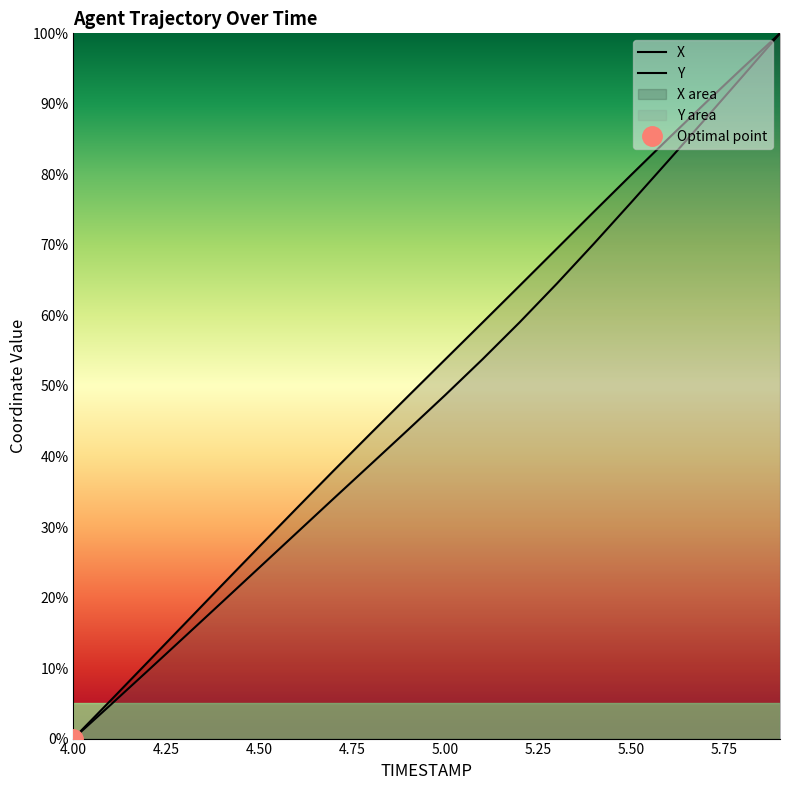

What is the difference between the highest and lowest values at 4.4?

2.4